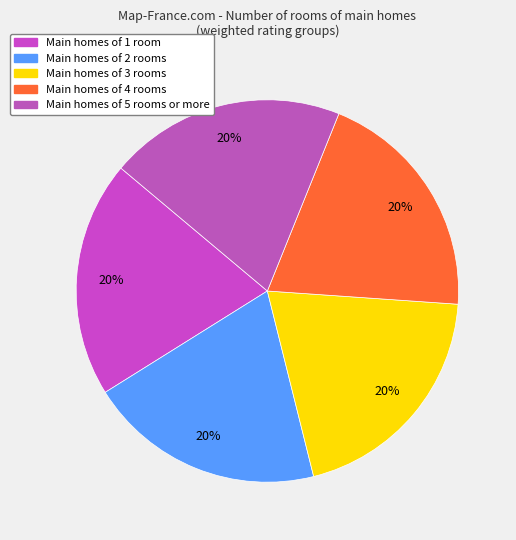

How many segments does this pie chart have?

5